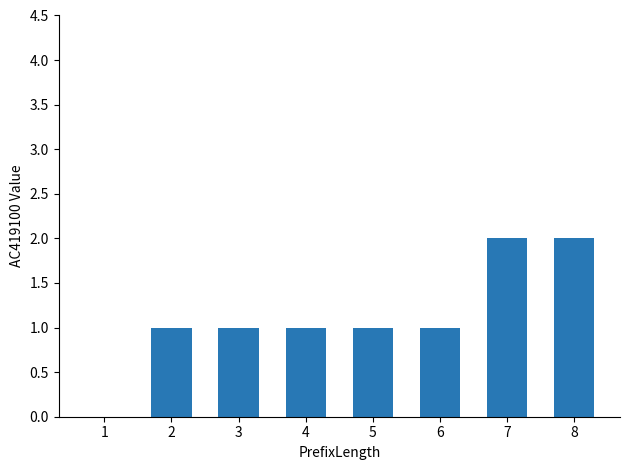

Which has a higher value, 6 or 8?

8